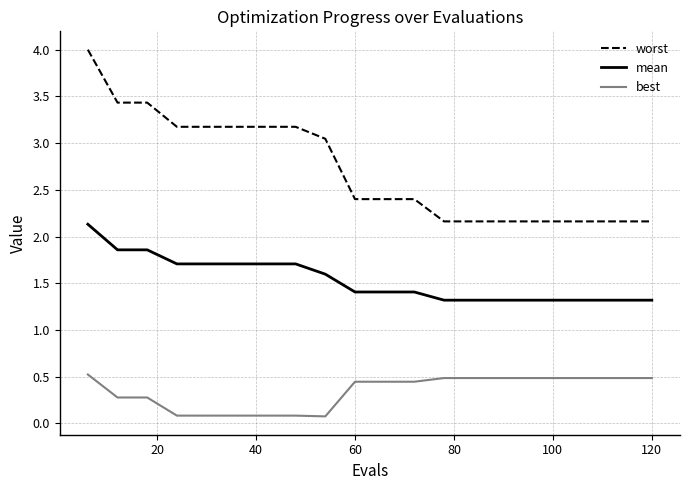

Which series has the largest range (max minus min)?

worst